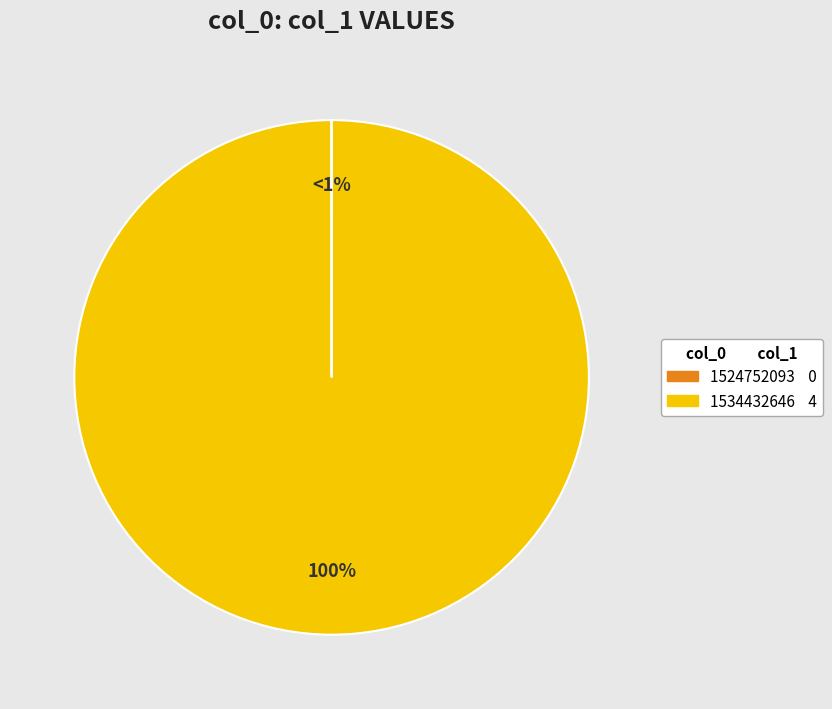

How many slices are in this pie chart?

2